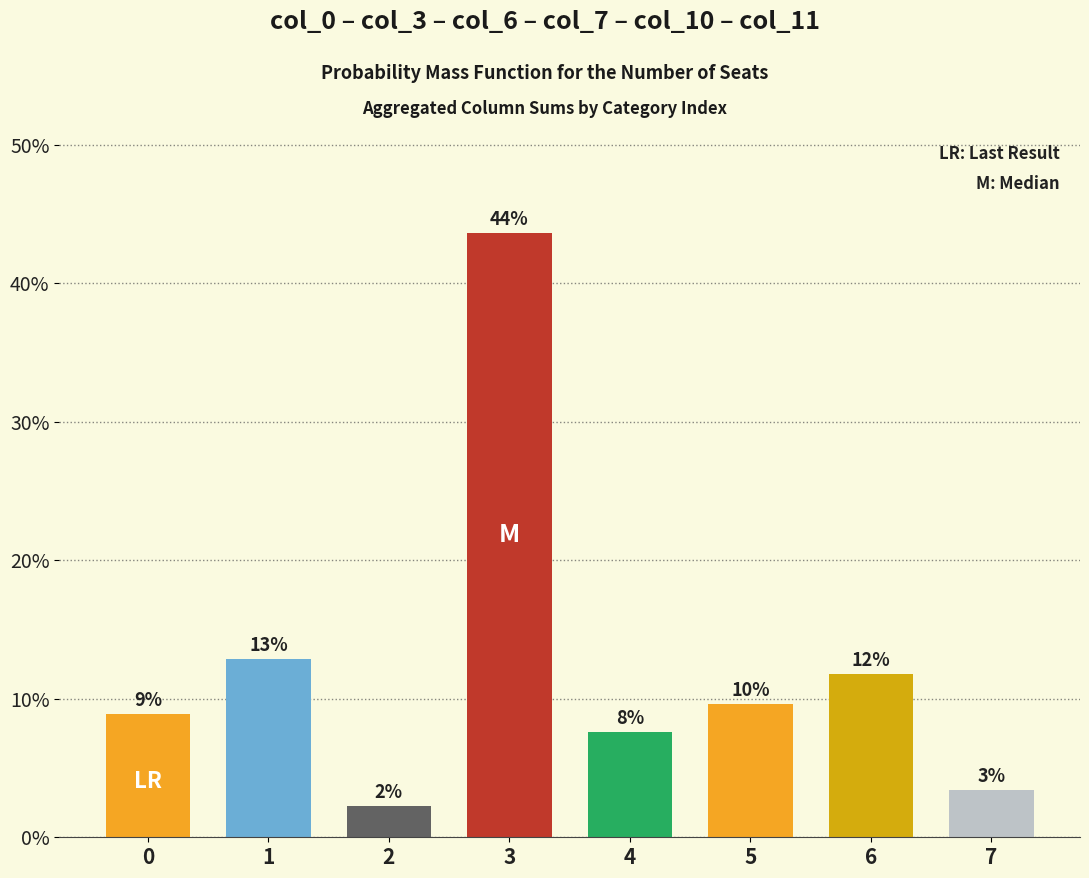

What is the maximum value shown in the chart?

43.6